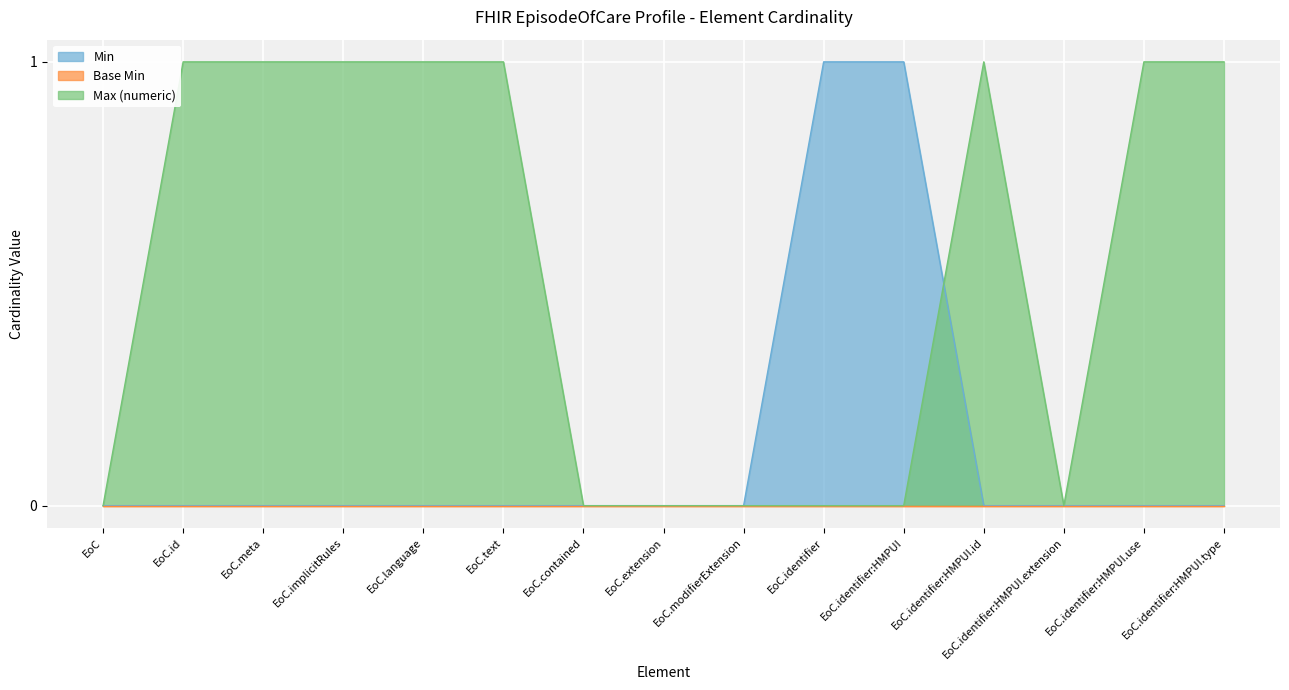

True or false: Max (numeric) has a value of 1 at EoC.language.

True